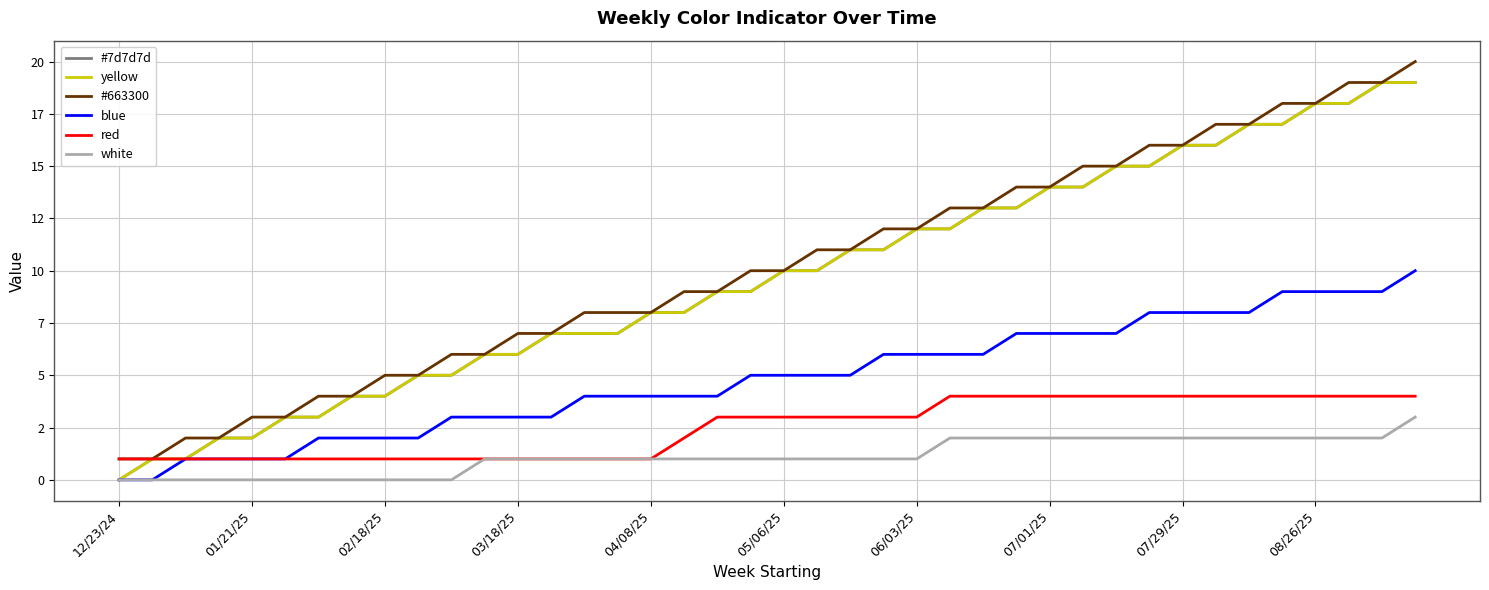

At which category does the chart reach its minimum across all series?

12/23/24